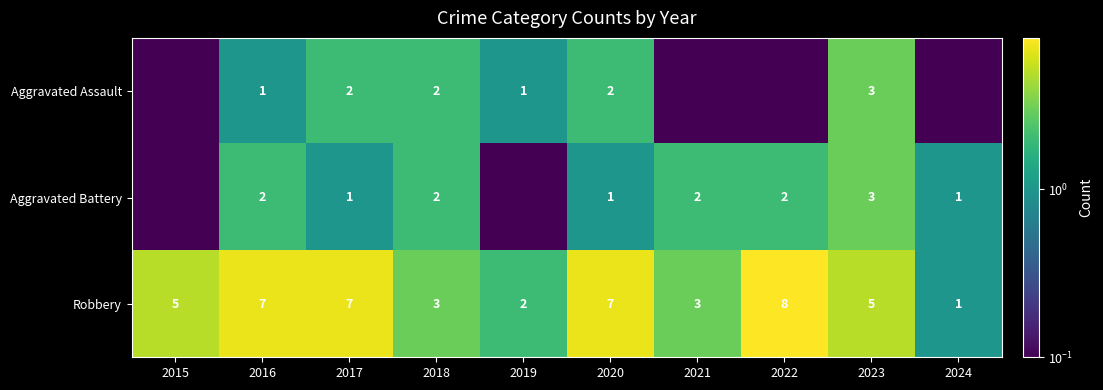

The Robbery series shows 5.0 at 2023. True or false?

True